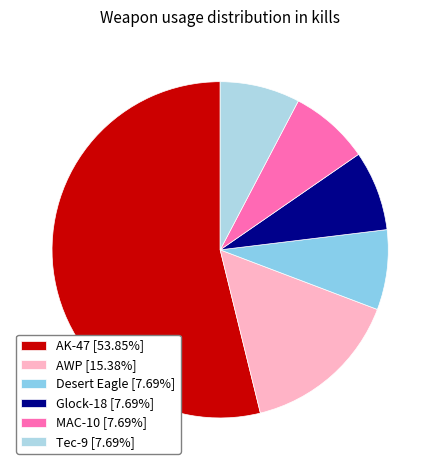

The MAC-10 slice represents 8% of the pie. True or false?

True